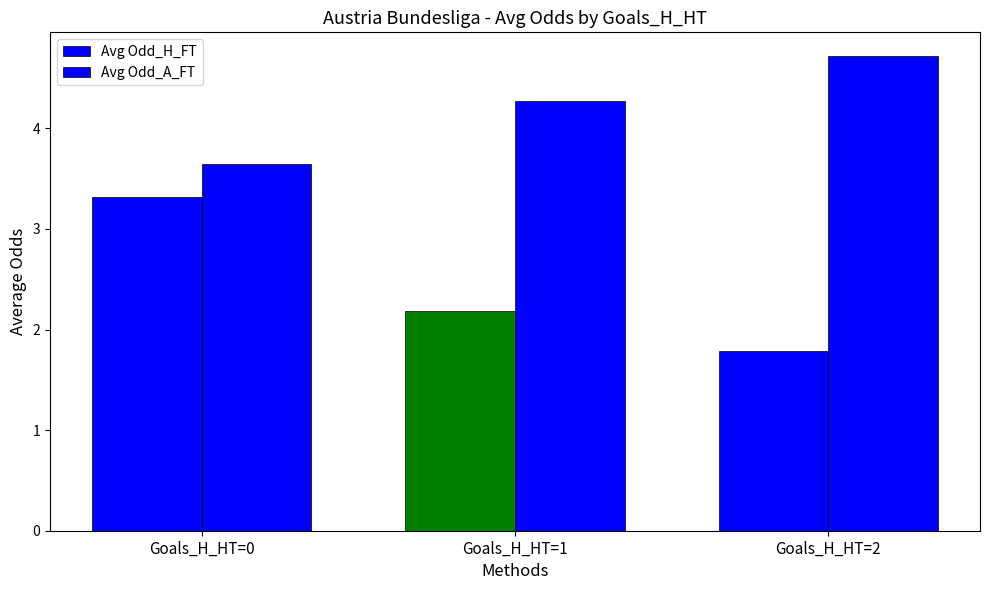

How many groups of bars are there?

3